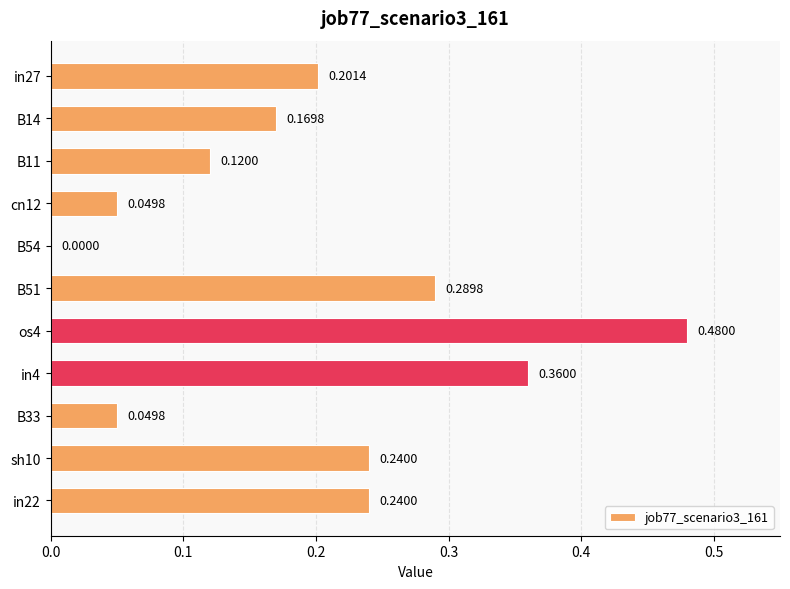

What is the sum of all values?

2.2